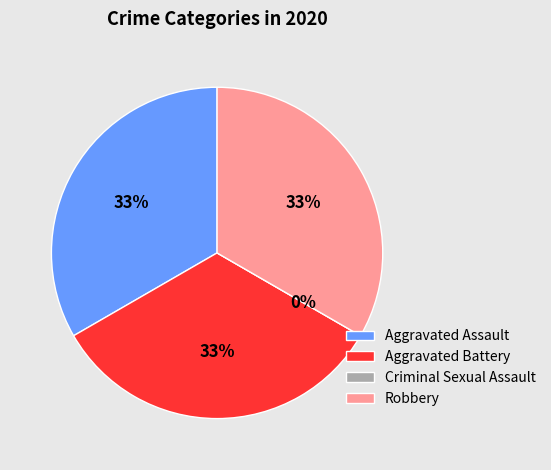

True or false: Aggravated Battery accounts for 33% of the total.

True